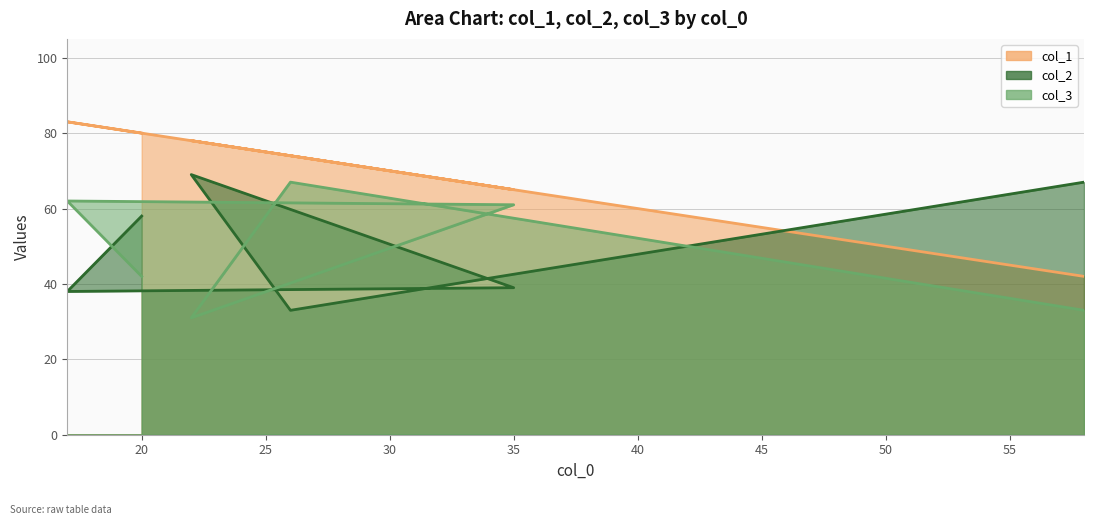

Between which two adjacent categories do col_2 and col_3 first intersect?

20 and 17